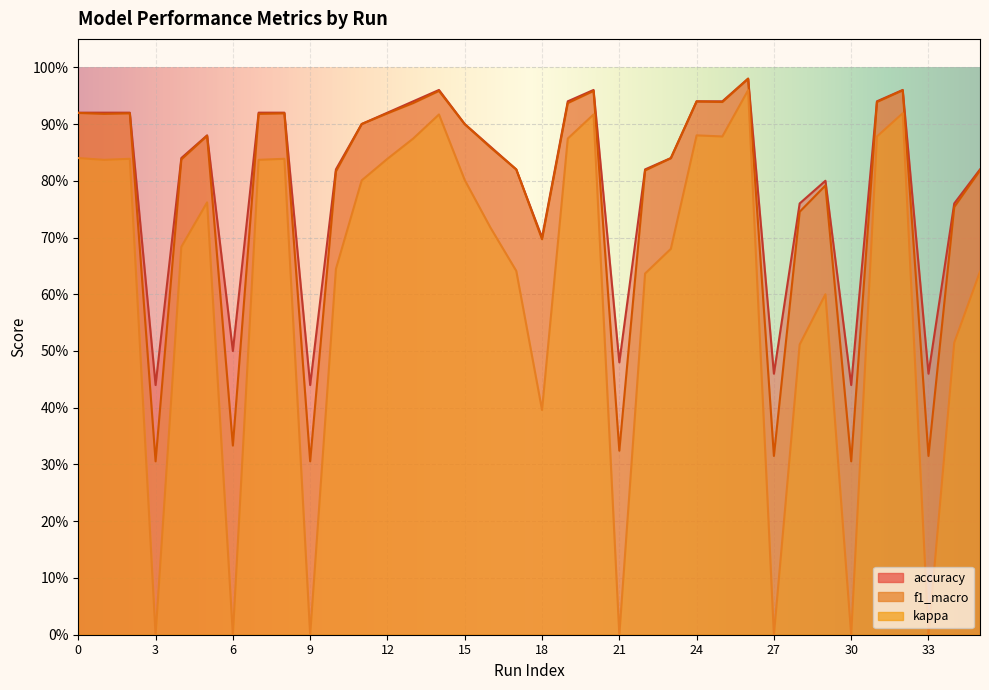

Is the value of f1_macro at 18 greater than the value of kappa at 15?

No